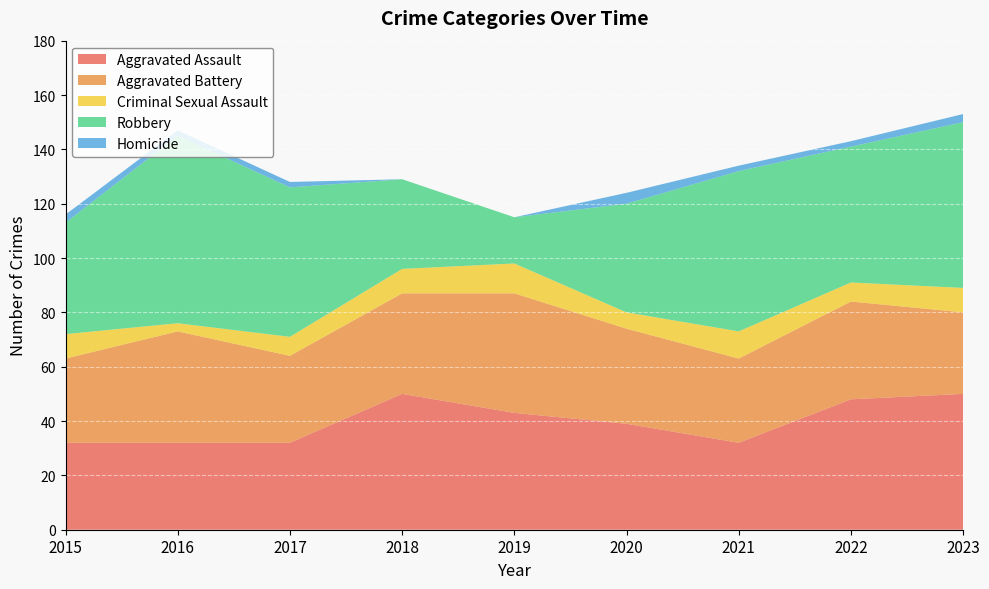

Reading left to right, transcribe all the data shown in this chart.

Aggravated Assault: 2015=32	2016=32	2017=32	2018=50	2019=43	2020=39	2021=32	2022=48	2023=50
Aggravated Battery: 2015=31	2016=41	2017=32	2018=37	2019=44	2020=35	2021=31	2022=36	2023=30
Criminal Sexual Assault: 2015=9	2016=3	2017=7	2018=9	2019=11	2020=6	2021=10	2022=7	2023=9
Robbery: 2015=41	2016=69	2017=55	2018=33	2019=17	2020=40	2021=59	2022=50	2023=61
Homicide: 2015=3	2016=2	2017=2	2018=0	2019=0	2020=4	2021=2	2022=2	2023=3